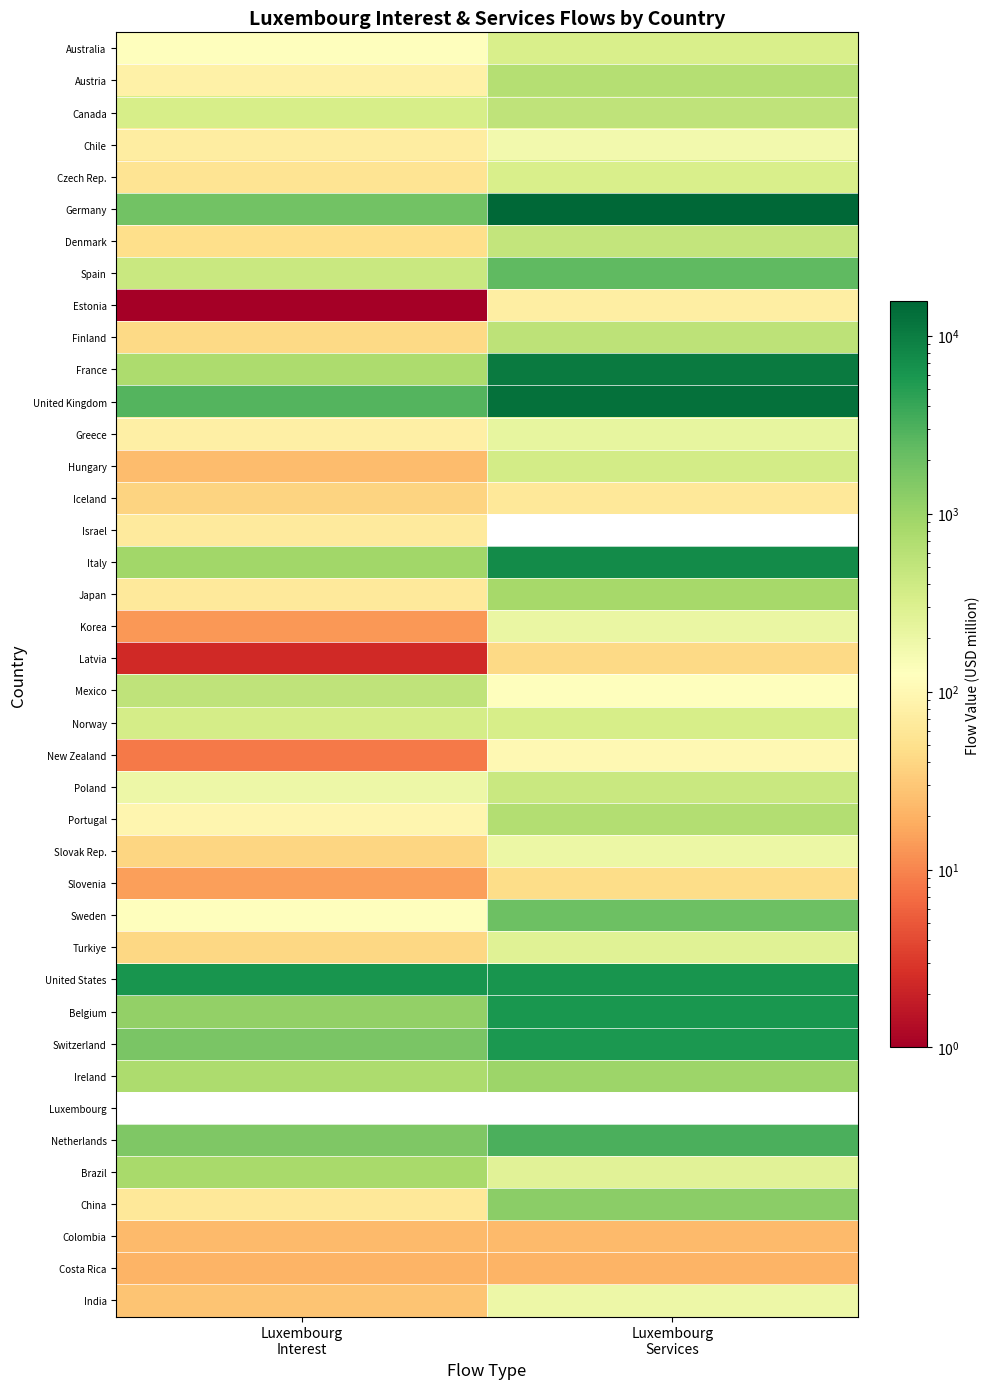

What is the spread (max minus min) of values at Luxembourg
Interest?

6091.4